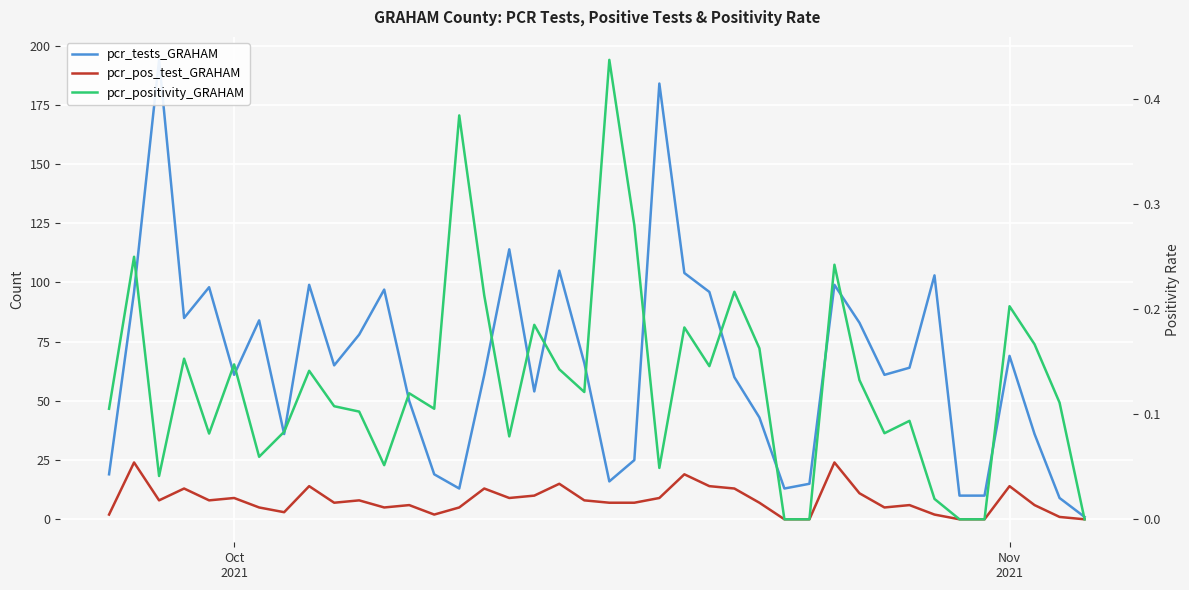

Rank the series by their maximum value, from lowest to highest.

pcr_positivity_GRAHAM, pcr_pos_test_GRAHAM, pcr_tests_GRAHAM